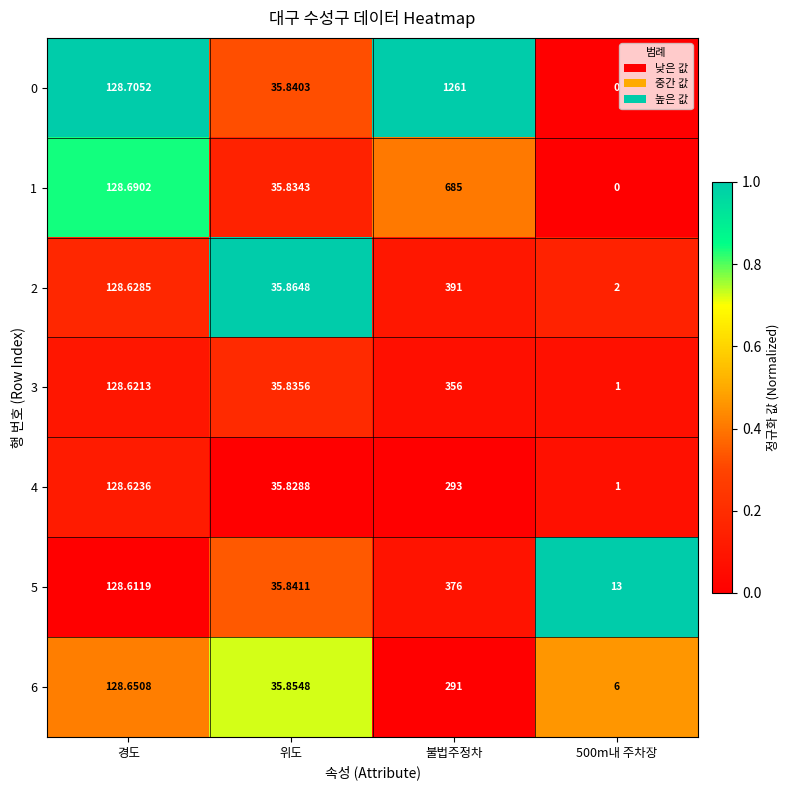

At which category is the sum across all series the highest?

불법주정차